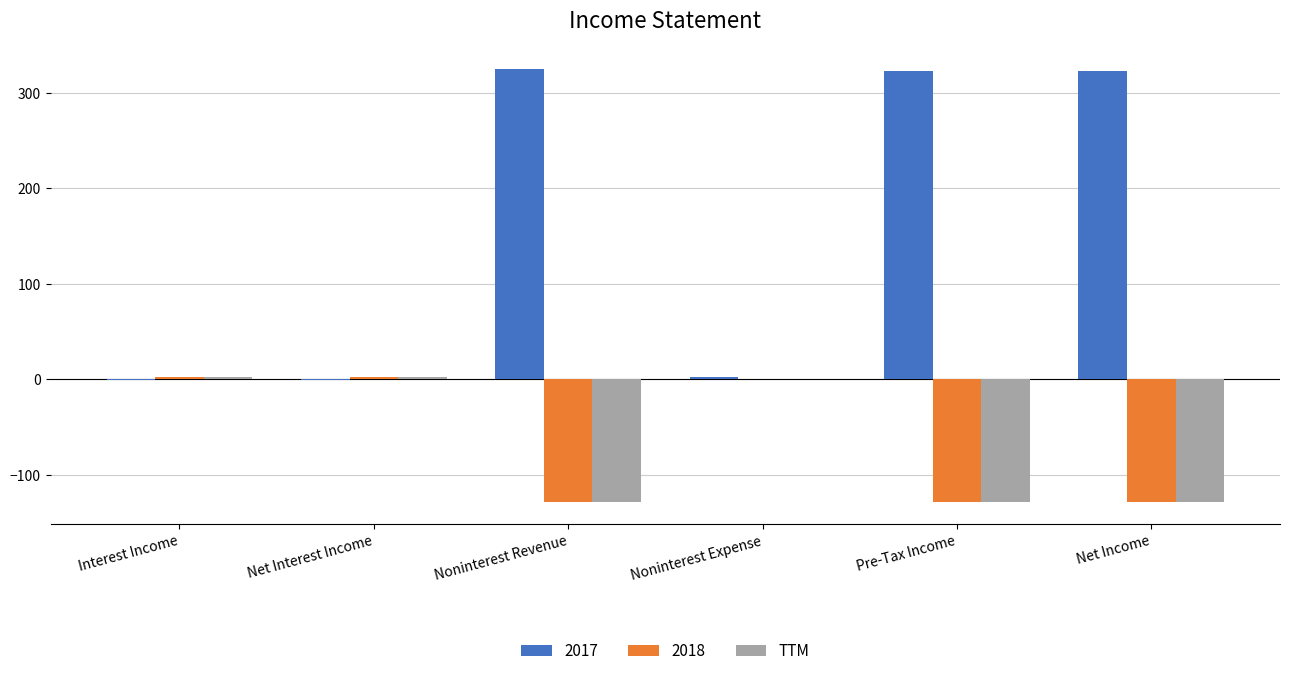

True or false: 2018 has a value of -129 at Noninterest Revenue.

True